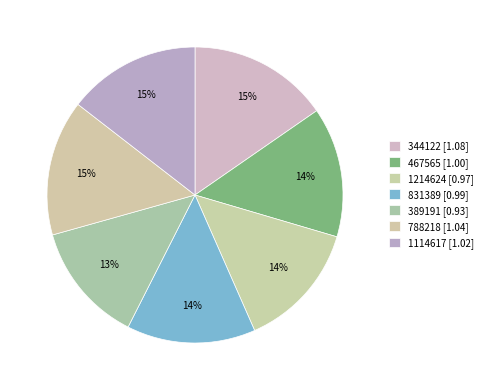

How many segments does this pie chart have?

7